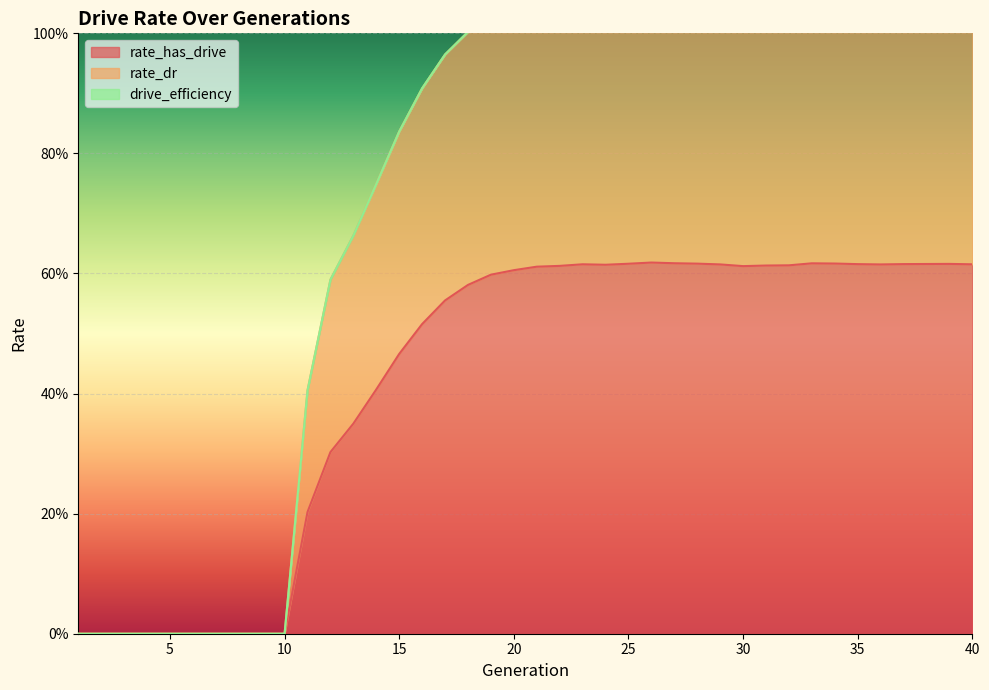

Which has a higher value, 20 or 23?

23